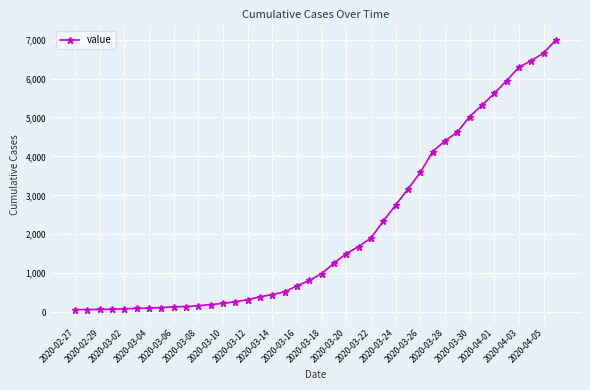

What is the average value?

2141